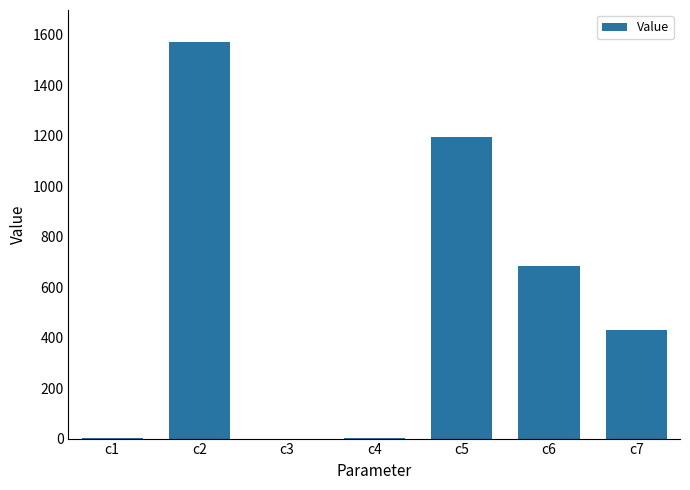

What is the sum of the values at c3 and c5?

1192.9